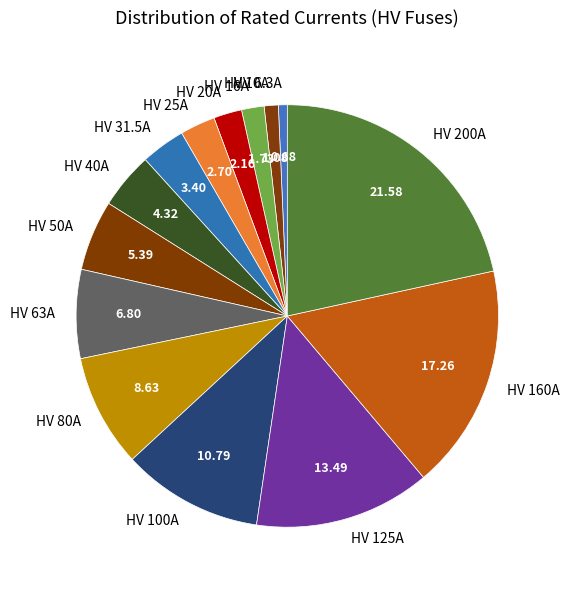

Between HV 200A and HV 63A, which is larger?

HV 200A